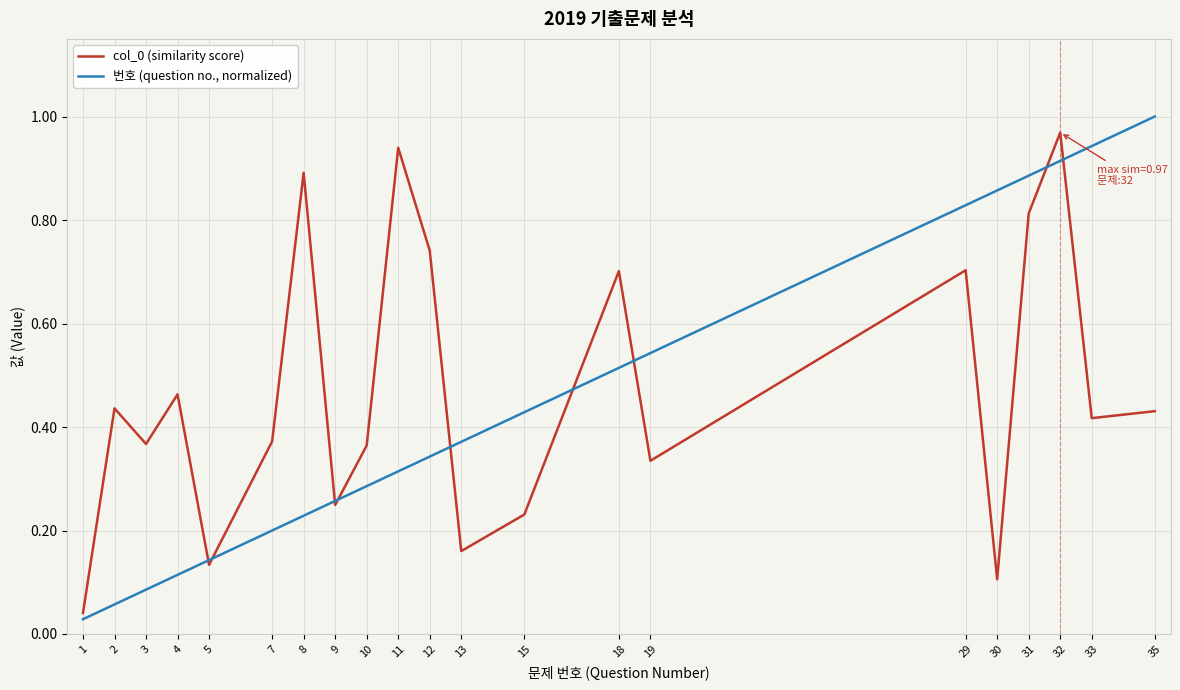

Which category has the highest value in the 번호 (question no., normalized) series?

35